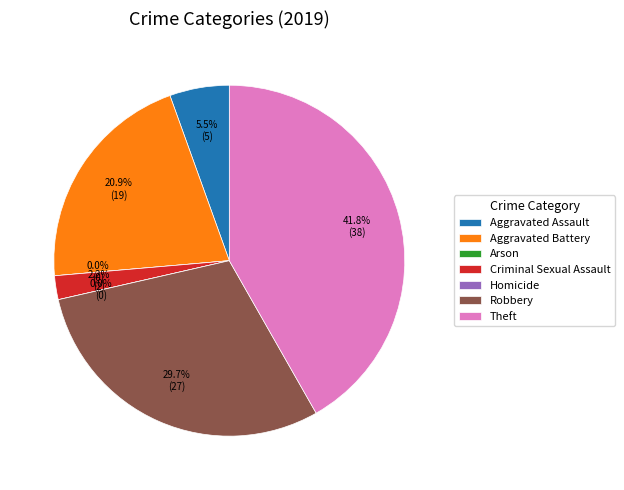

True or false: Aggravated Assault accounts for 1% of the total.

False